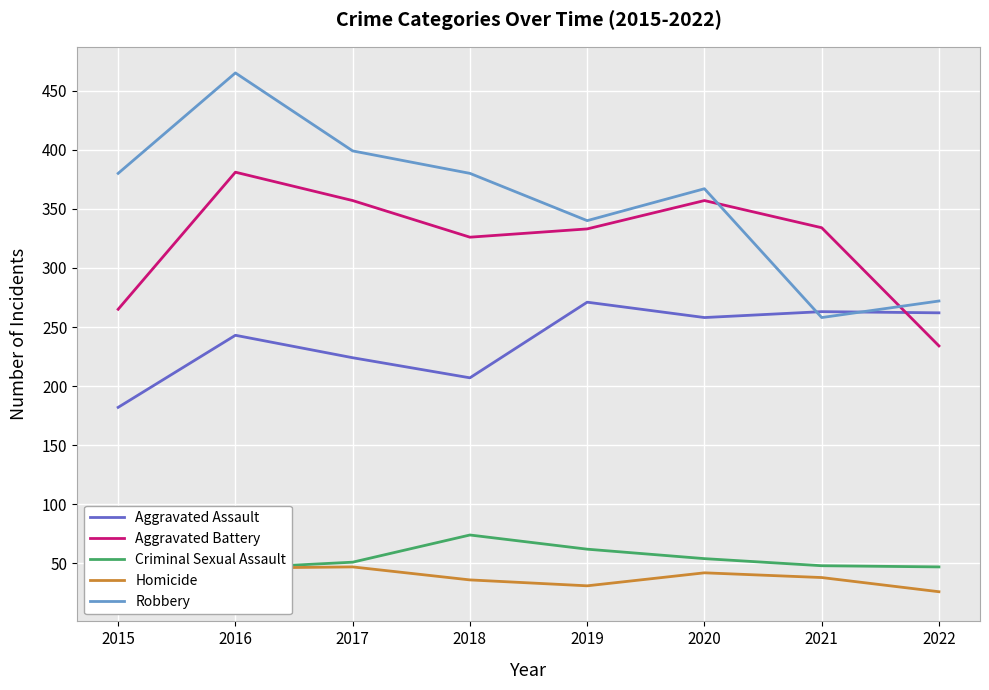

Where is the first local minimum for Robbery?

2019